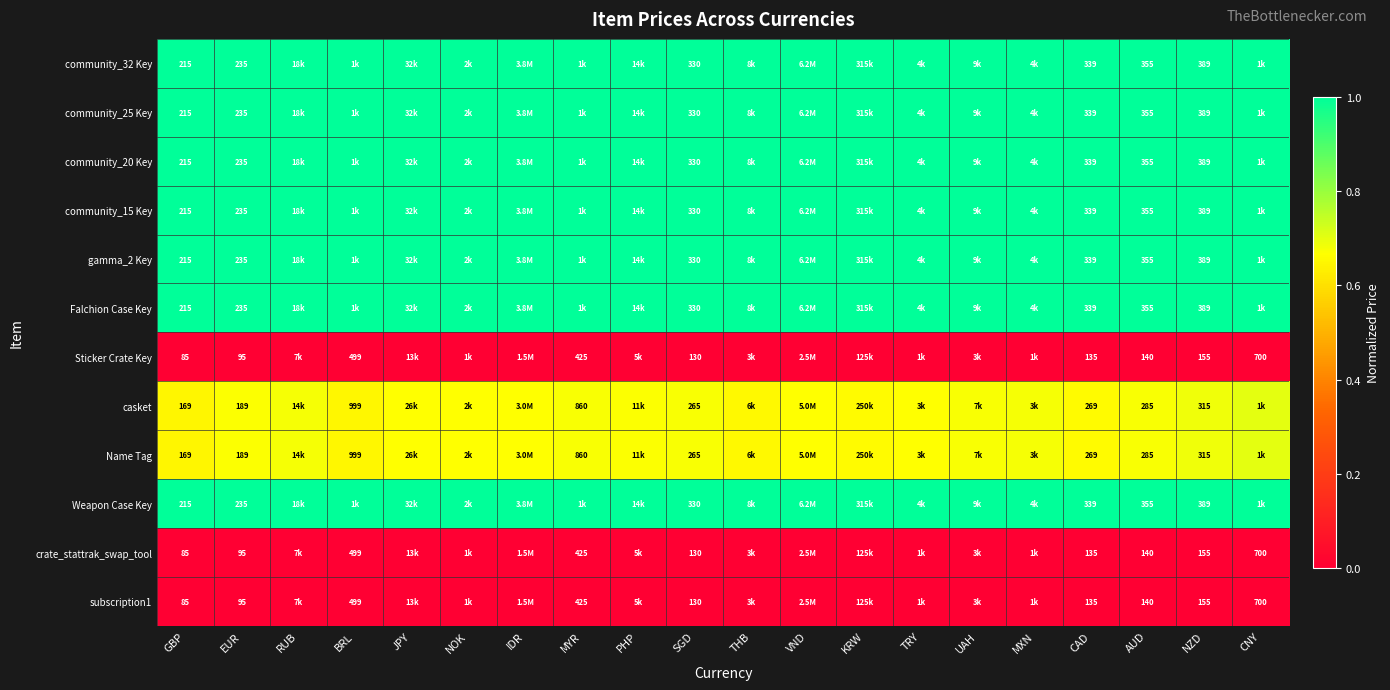

Is the value of Sticker Crate Key at CNY greater than the value of community_32 Key at NZD?

Yes